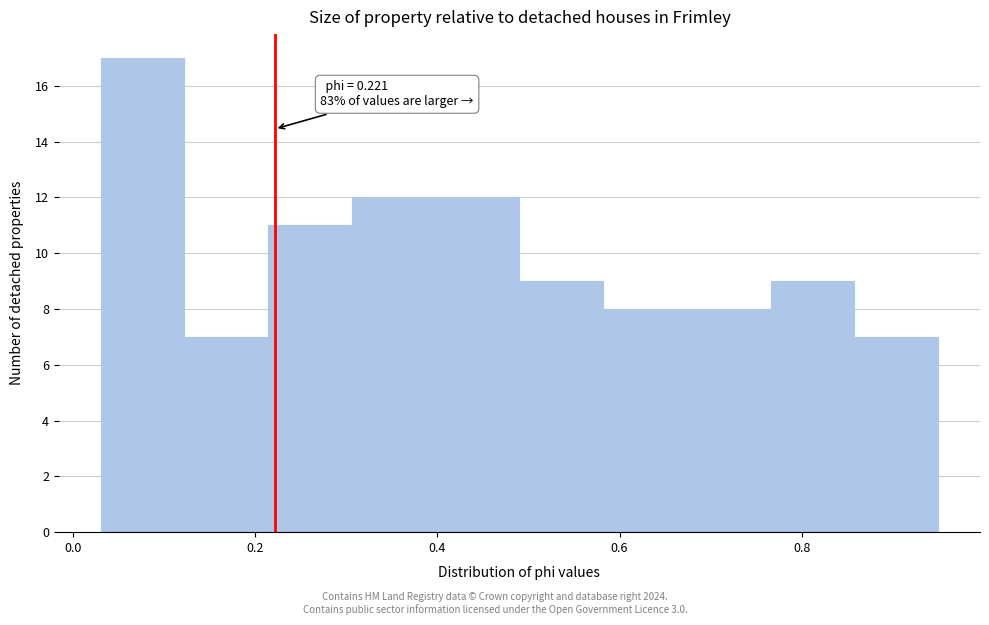

Over which range of the x-axis is the bar tallest?

0.030 to 0.122